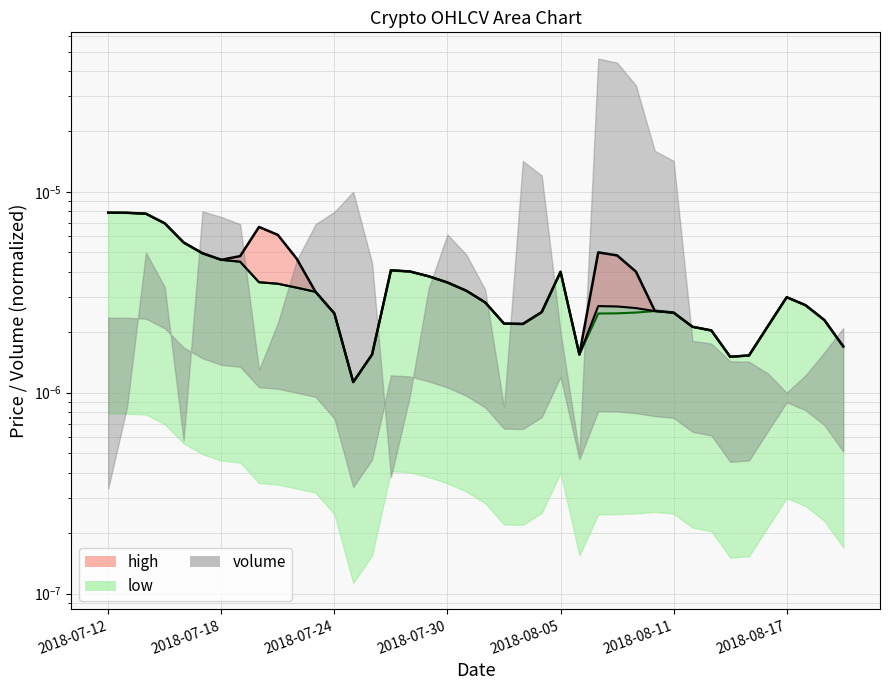

The value of close at 2018-07-27 is 0.0. True or false?

True